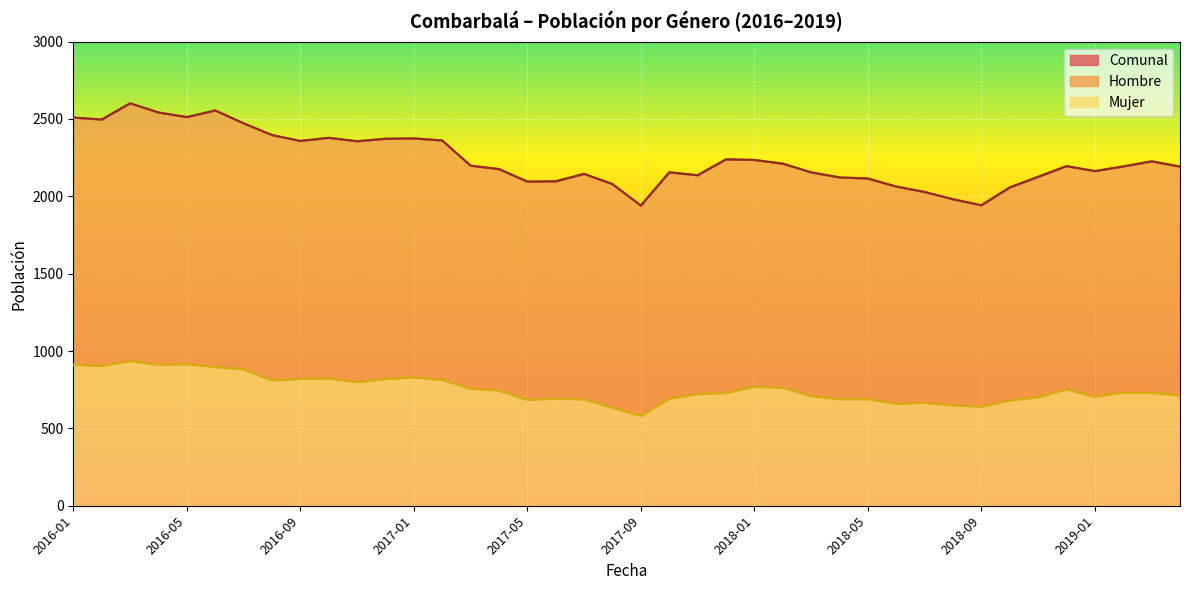

What is the difference between the Comunal values at 2016-03 and 2018-02?

390